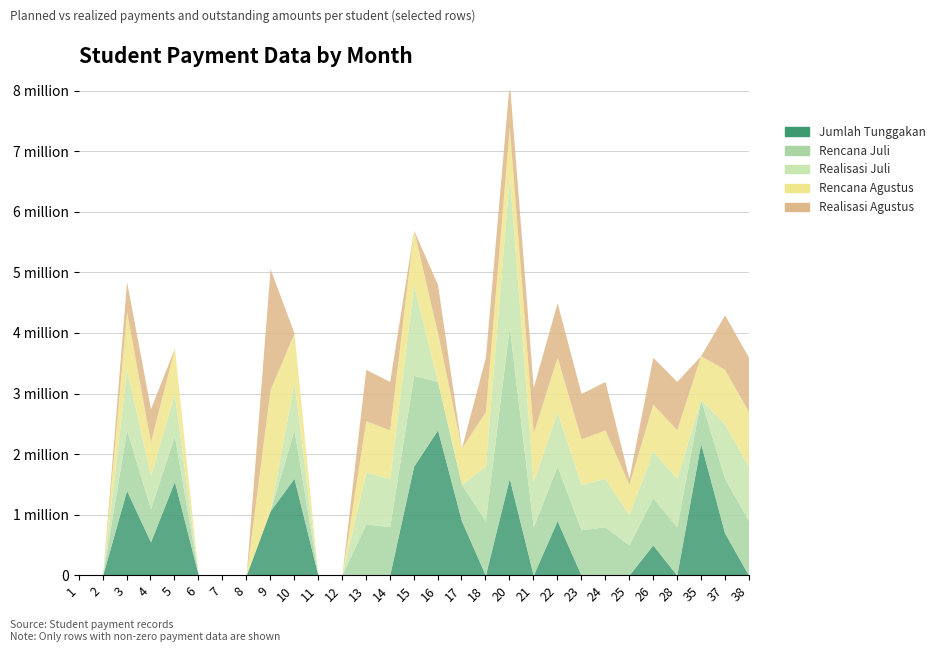

Which label corresponds to the largest value in the chart?

20